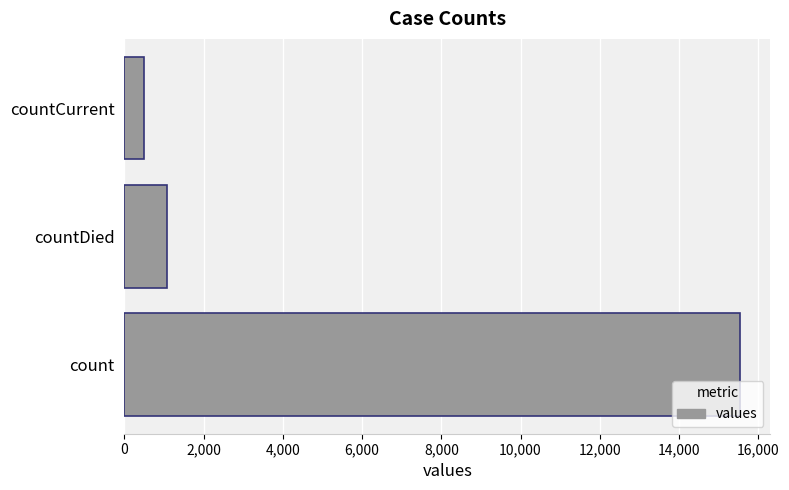

The chart shows a value of 484 at countDied. True or false?

False